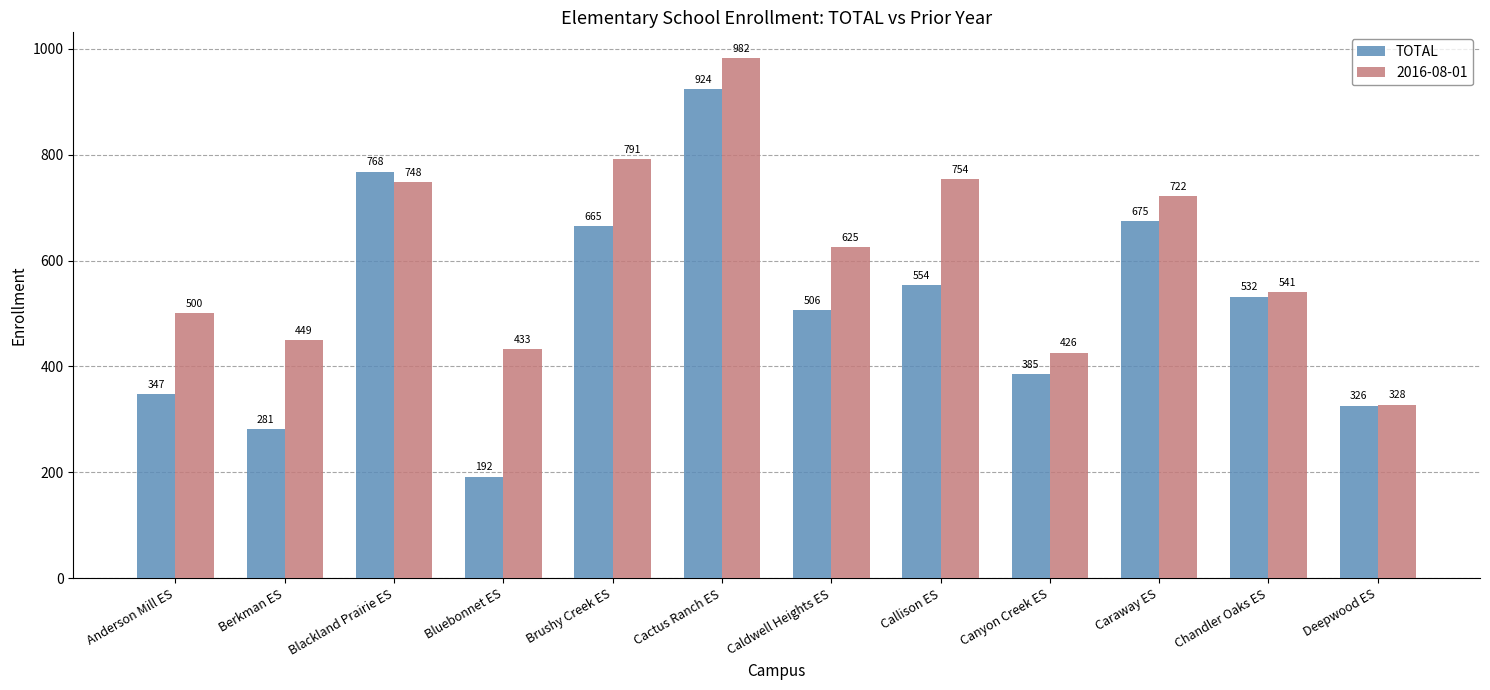

What position from the right is Cactus Ranch ES?

7